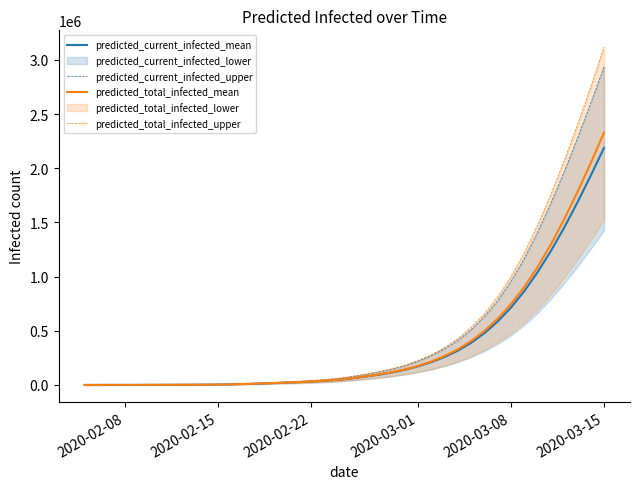

Which category has the highest value in the predicted_current_infected_mean series?

2020-03-15